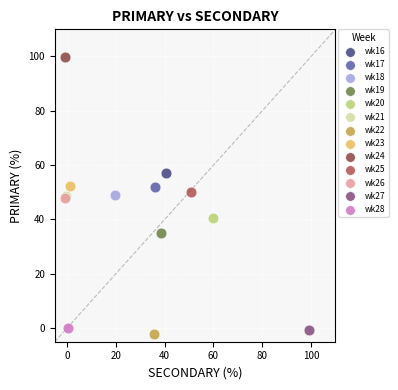

Which series contains the highest Y value?

wk24